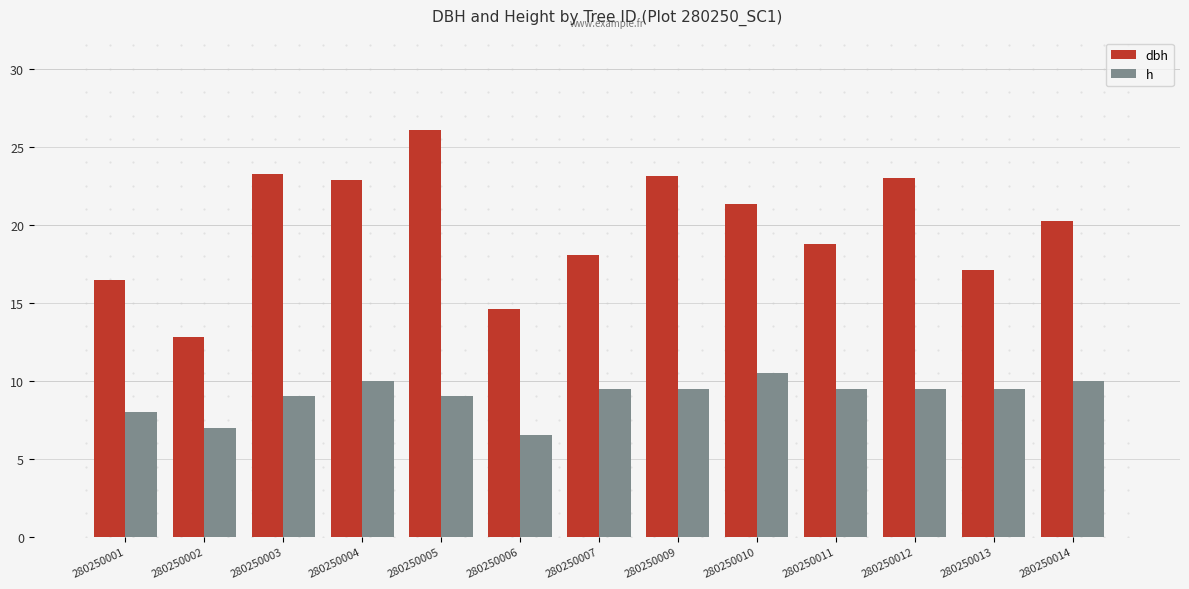

Is the value of h at 280250009 greater than the value of dbh at 280250010?

No